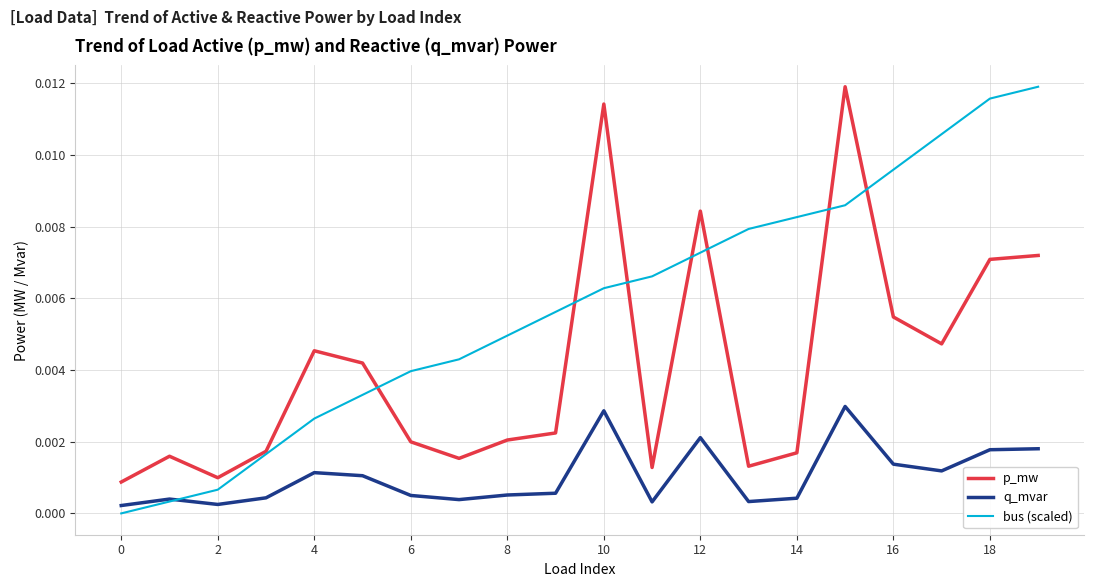

Which series has the largest total across all categories?

bus (scaled)